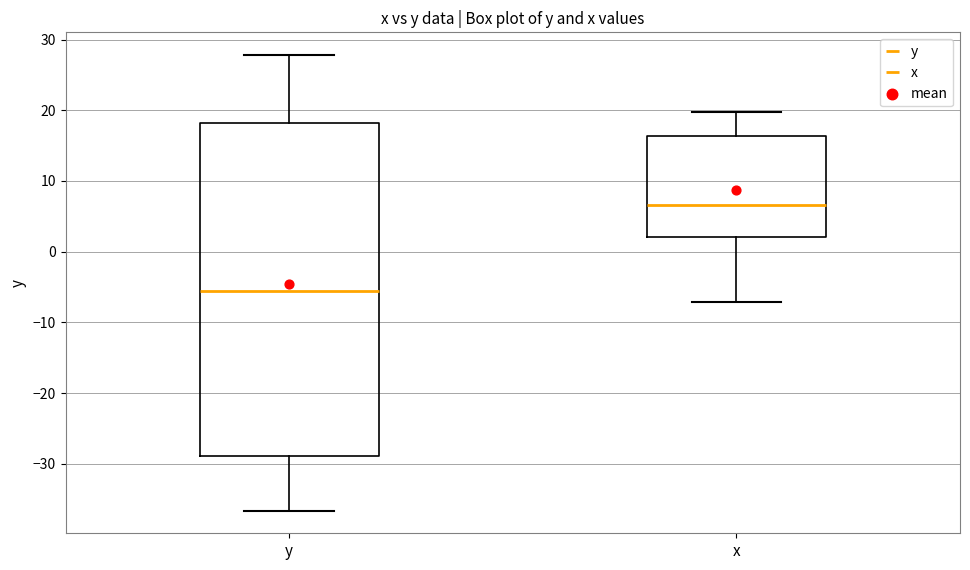

Which box has the lowest median line?

y